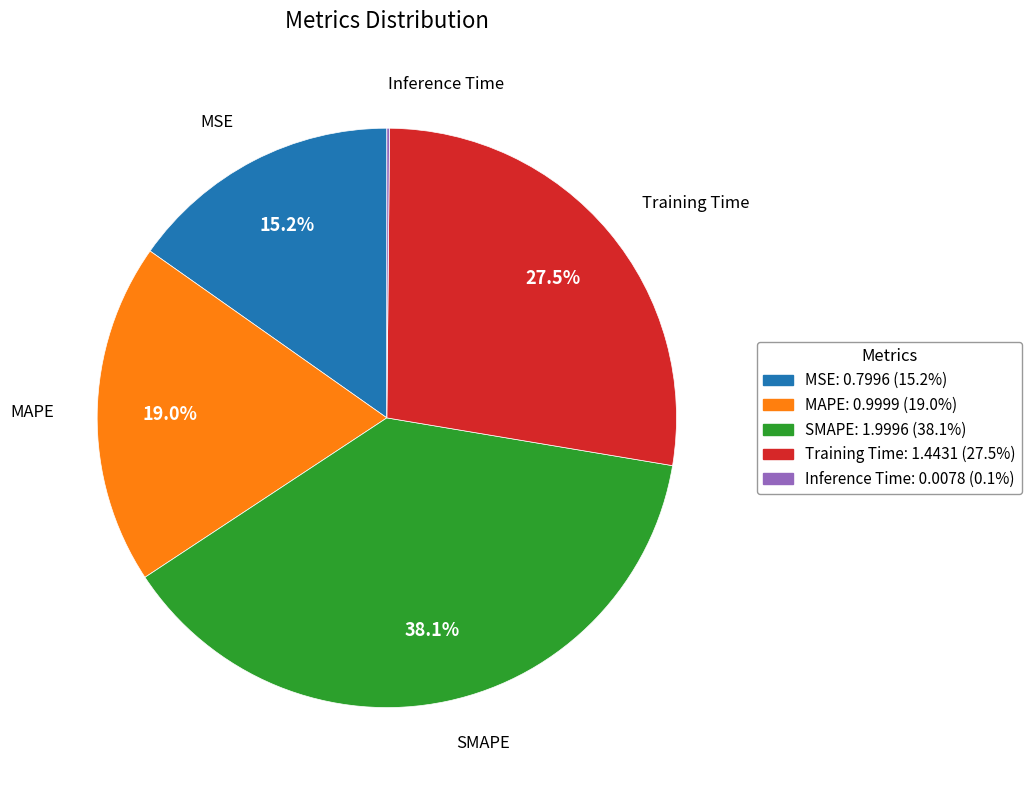

What portion of the pie excludes MSE?

84.8%